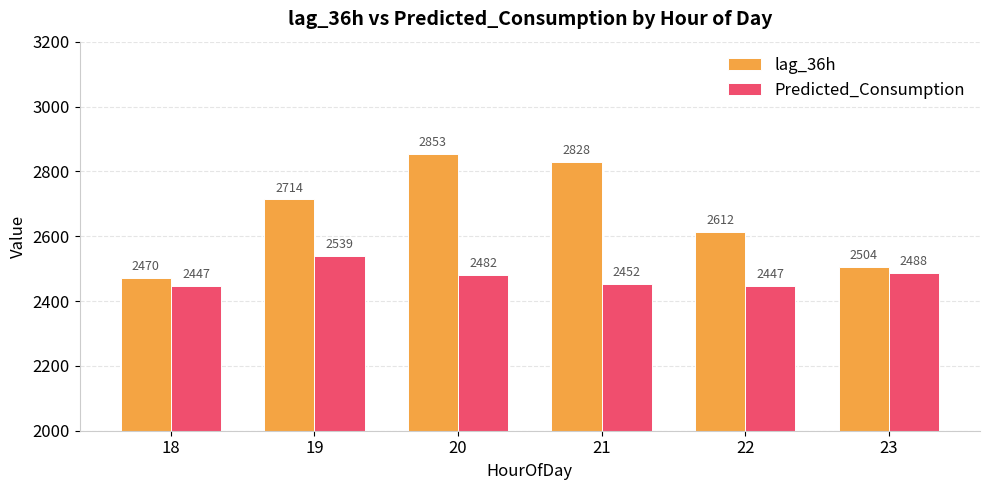

List the series in order of their peak value, highest first.

lag_36h, Predicted_Consumption